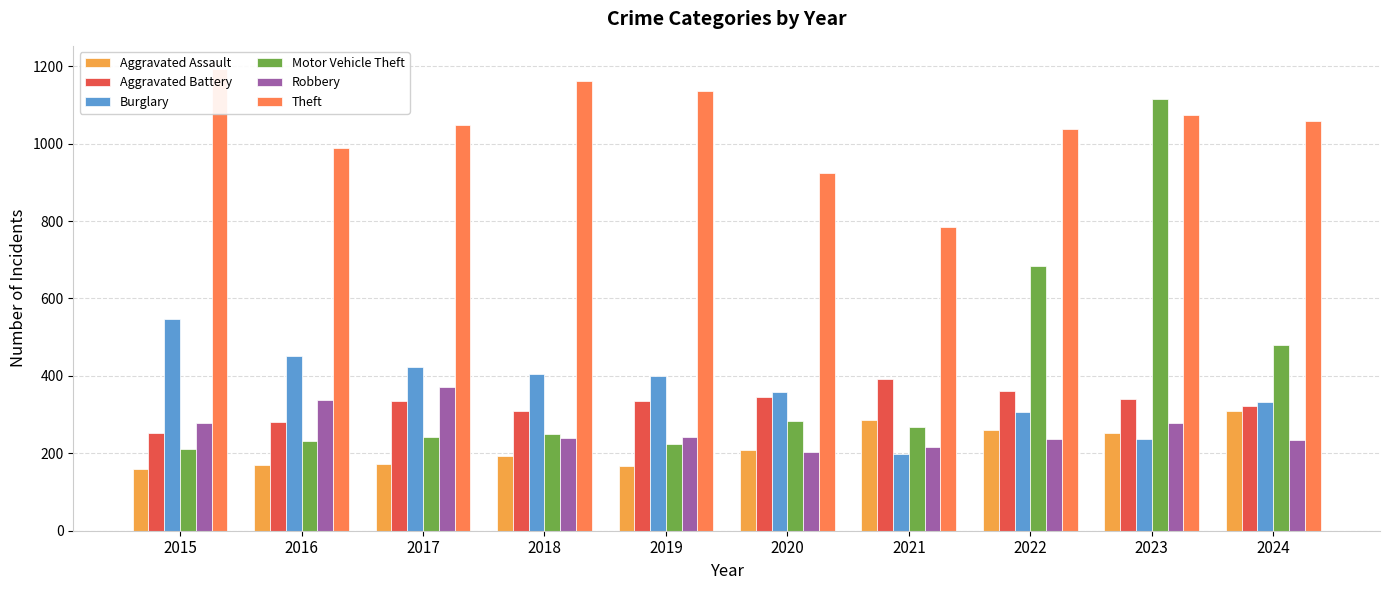

What is the smallest value displayed?

160